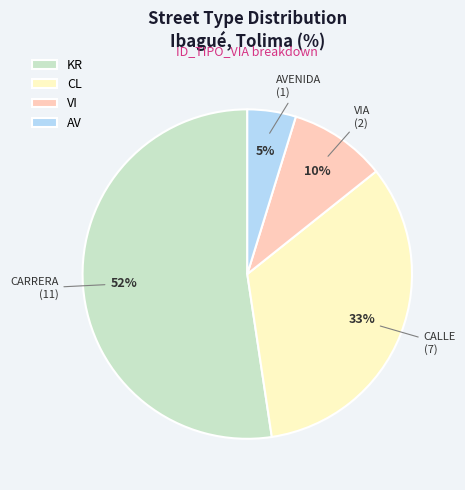

Which has a higher value, KR or CL?

KR